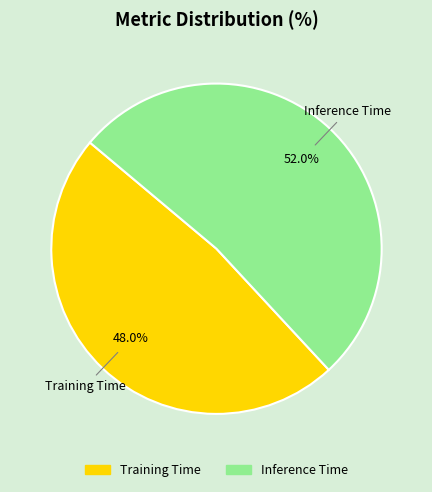

Rank the categories by value from highest to lowest.

Inference Time, Training Time